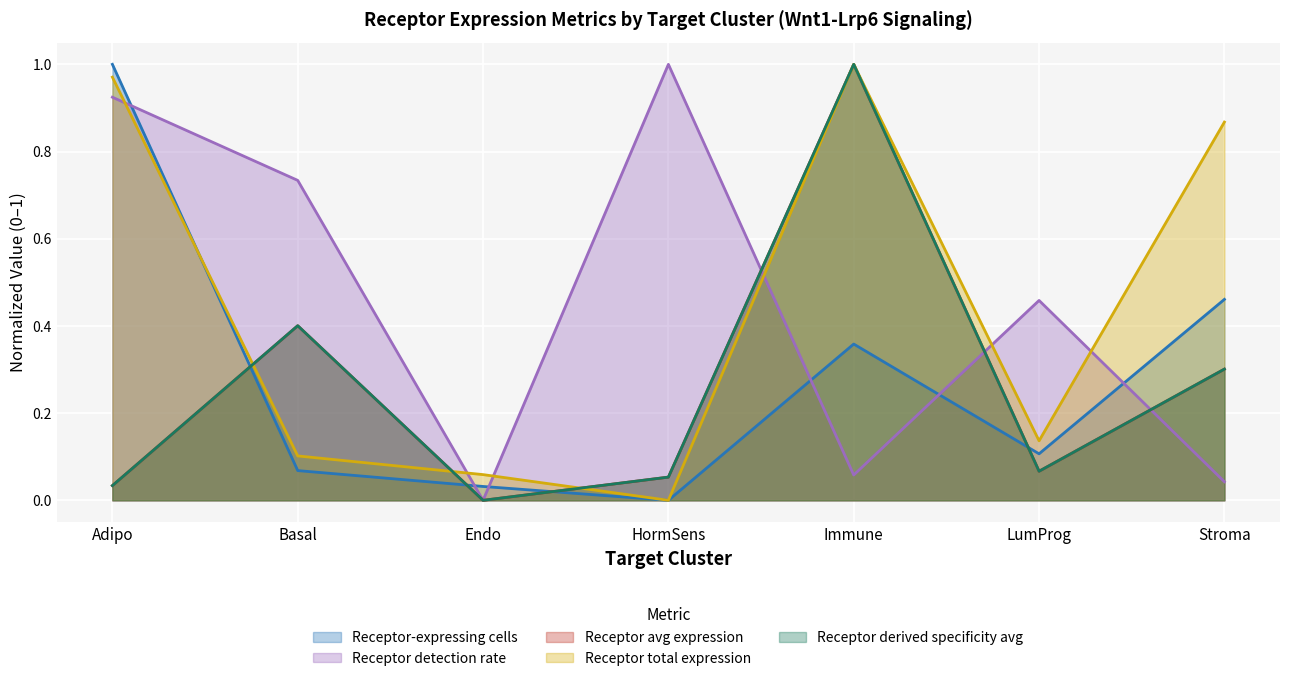

True or false: Receptor-expressing cells has a value of 0.4 at Immune.

True